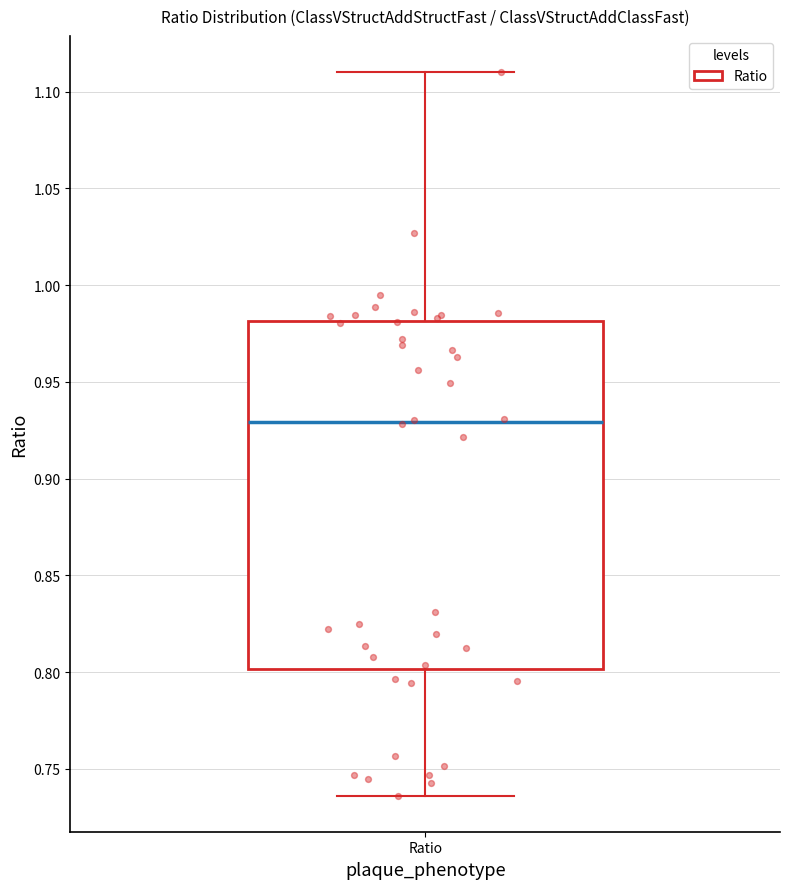

Where is the upper edge of the box for Ratio on the y-axis? The values are not printed on the chart, so give them approximately, as read against the axis.

0.980